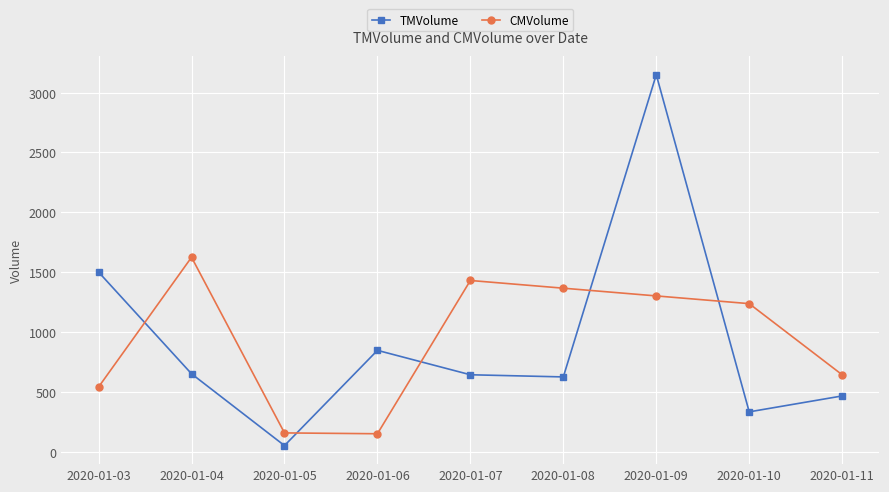

In TMVolume, how many points are higher than both neighbors (excluding endpoints)?

2